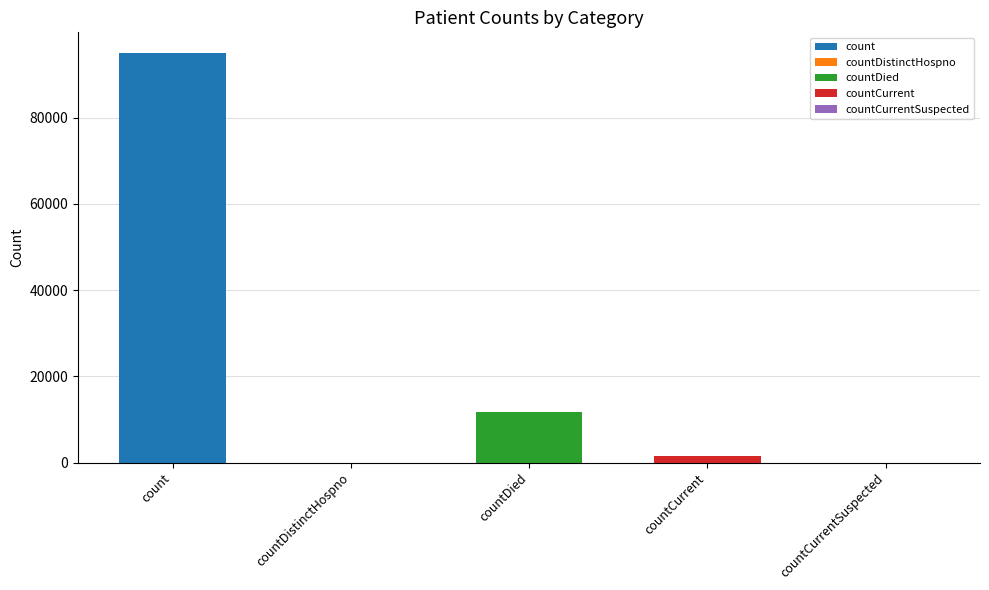

What is the change in value from countDied to countCurrentSuspected?

-11796